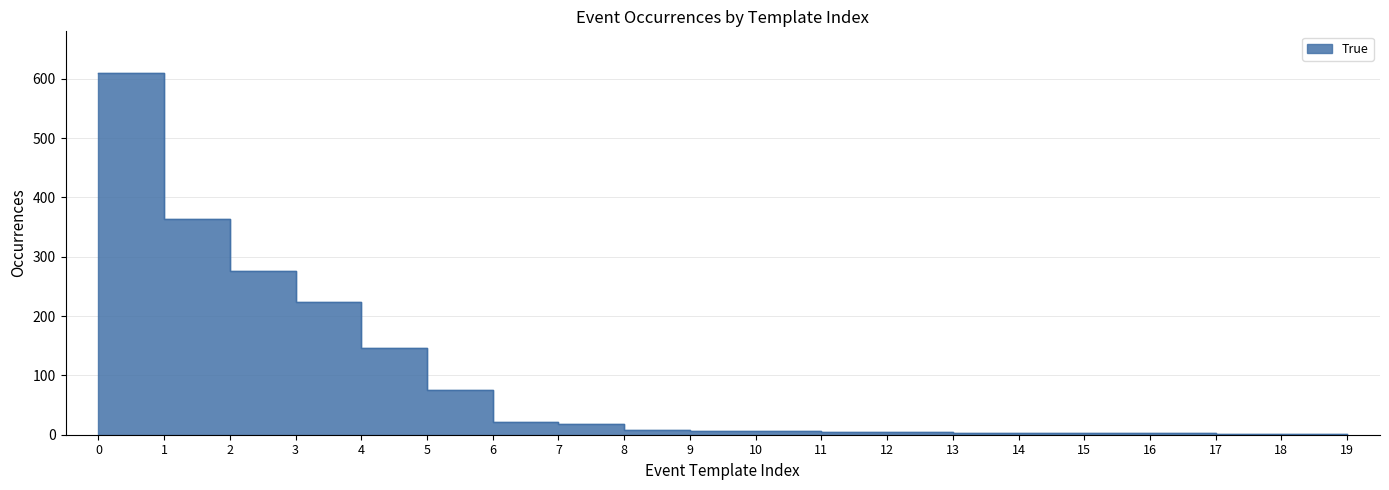

Rank the categories by value from lowest to highest.

17, 18, 19, 13, 14, 15, 16, 11, 12, 9, 10, 8, 7, 6, 5, 4, 3, 2, 1, 0